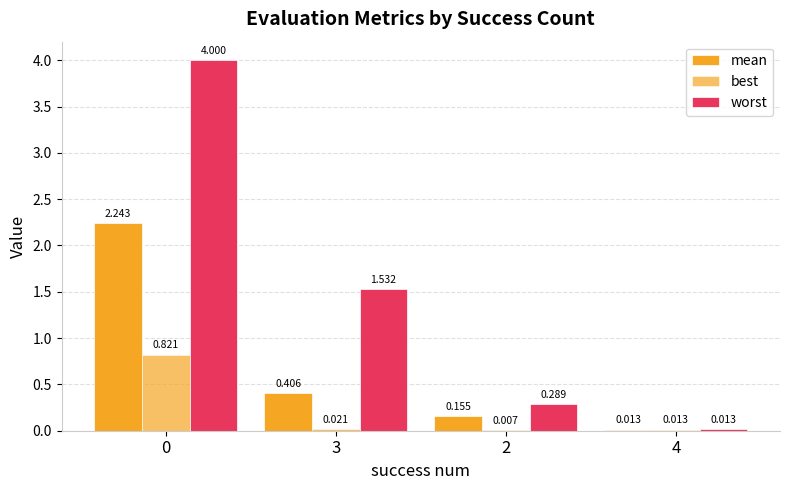

Is it true that worst equals 0.3 at 2?

True